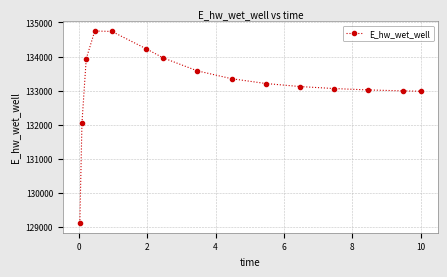

True or false: there are more than 0 points higher than both neighbors.

True